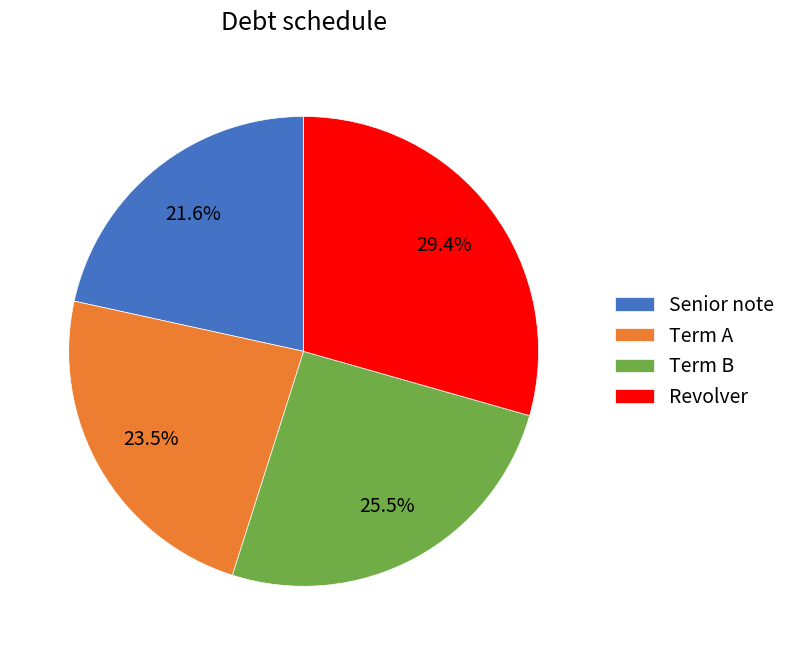

What percentage is NOT represented by Term A?

76.5%